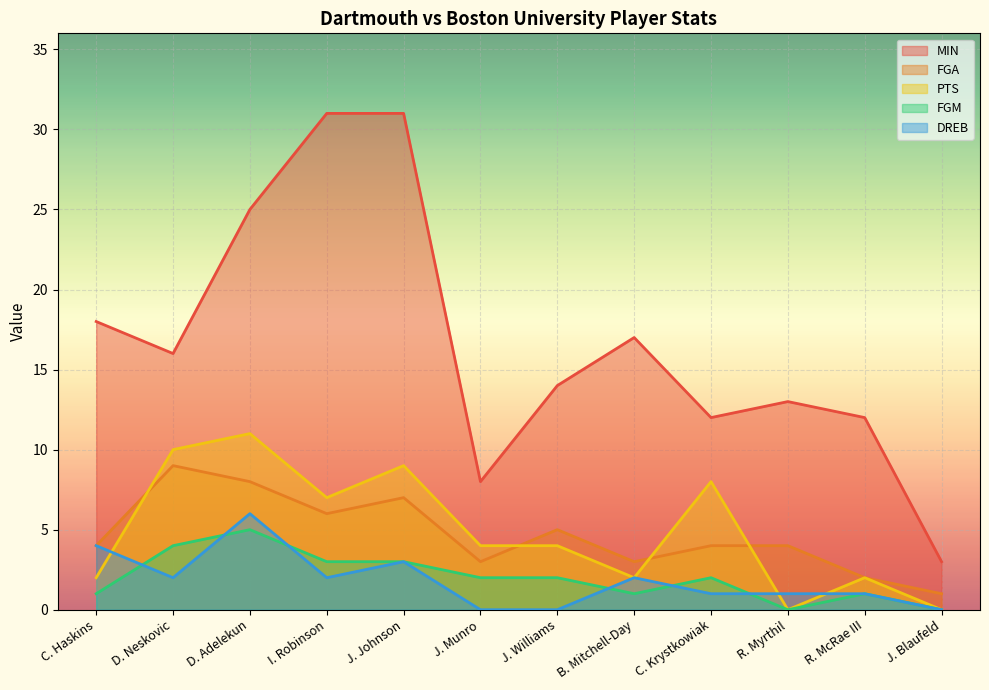

What is the total value across all series at R. Myrthil?

18